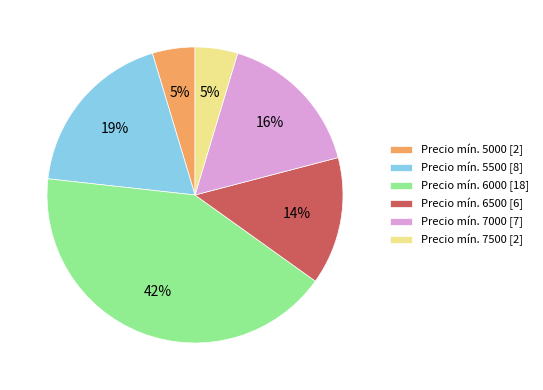

Do Precio mín. 6000 [18] and Precio mín. 6500 [6] together represent more than half of the pie?

Yes